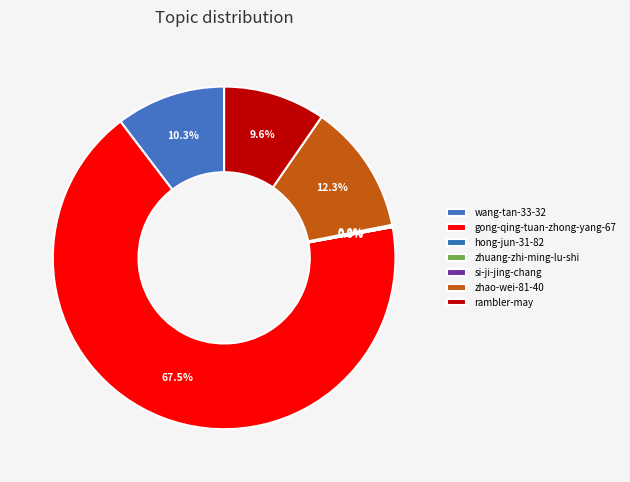

Which slice represents more than half of the pie?

gong-qing-tuan-zhong-yang-67